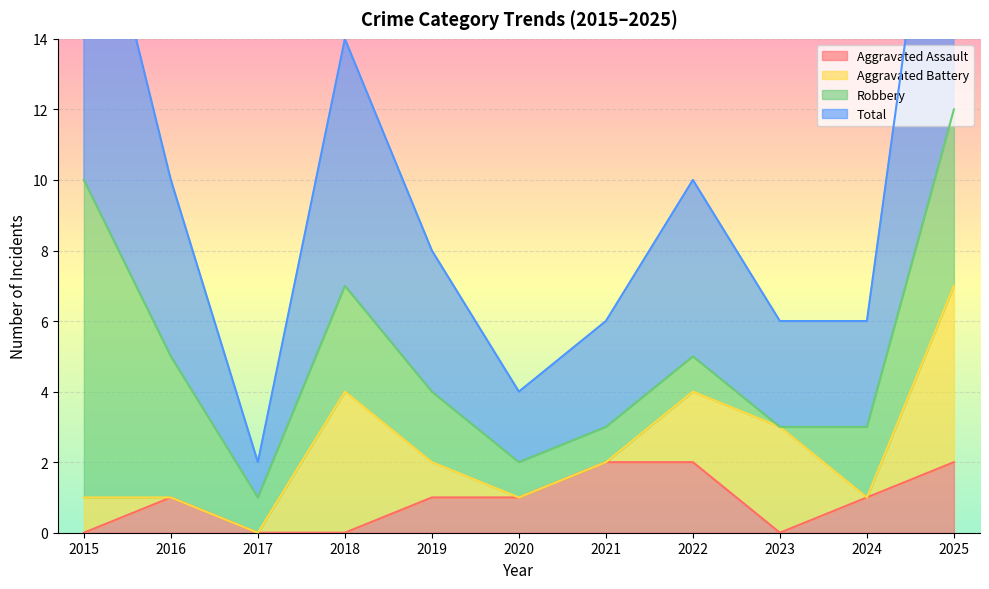

True or false: Aggravated Assault and Total intersect in this chart.

False